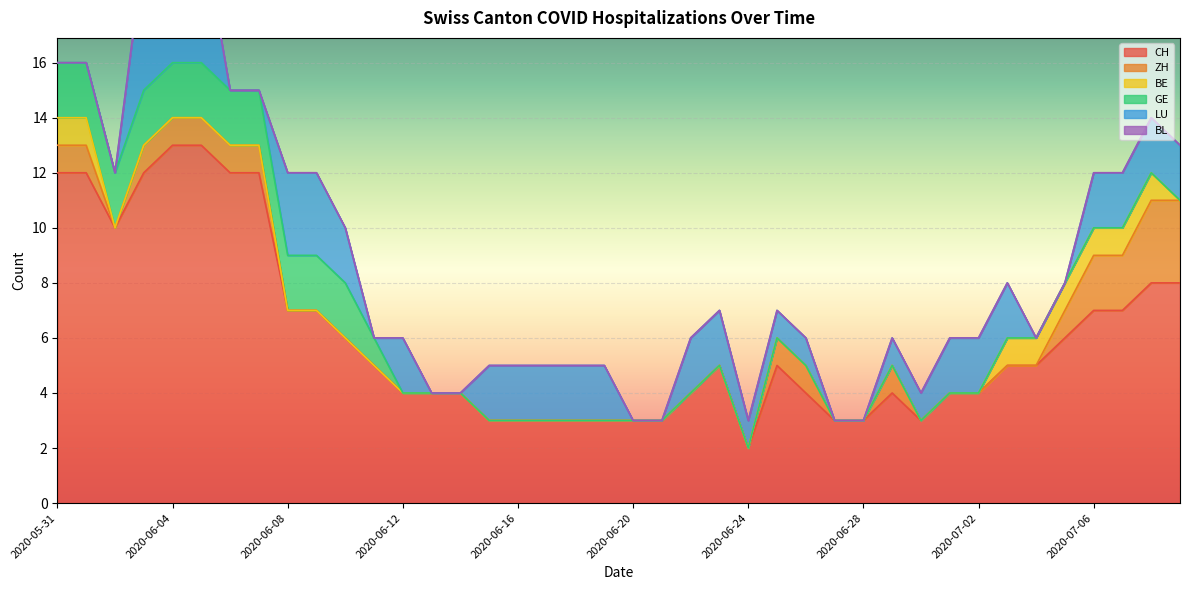

Which series changed the most between 2020-06-05 and 2020-06-25?

CH